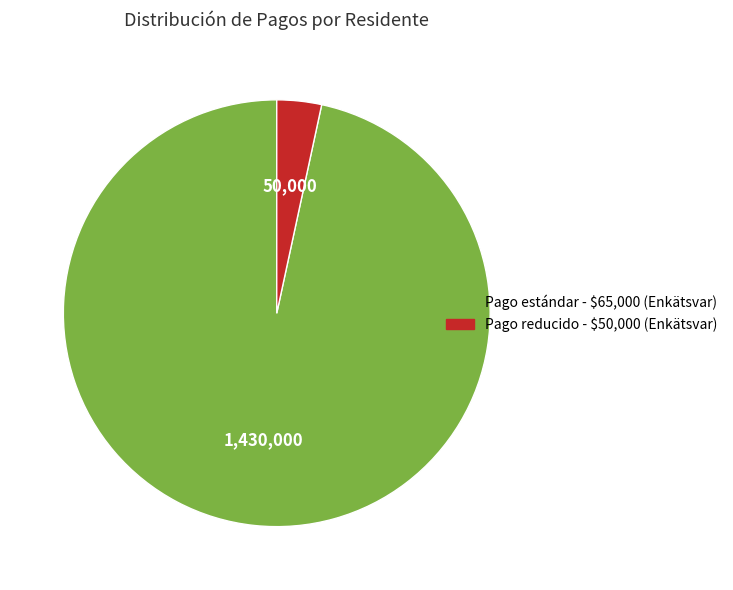

Does any single category account for the majority?

Yes